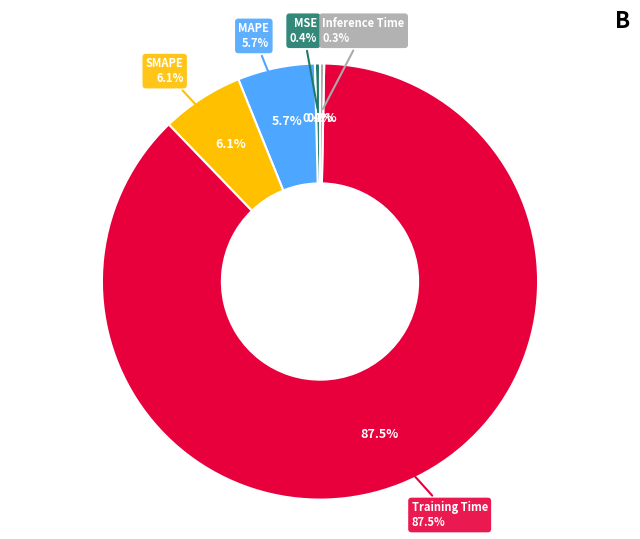

To the nearest percent, what is the average slice percentage?

20%